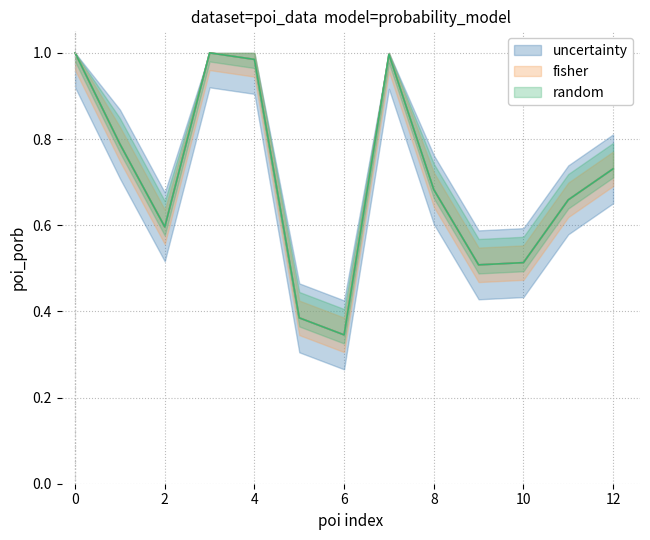

Reading left to right, what are all the values shown in this chart?

0=1.0	1=0.8	2=0.6	3=1.0	4=1.0	5=0.4	6=0.3	7=1.0	8=0.7	9=0.5	10=0.5	11=0.7	12=0.7